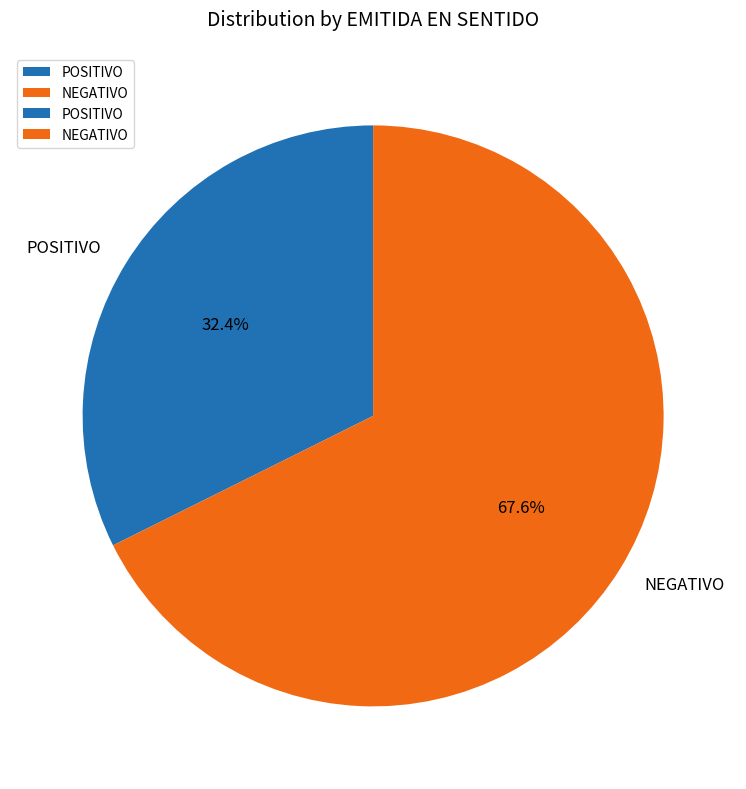

Does POSITIVO account for over 50% of the chart?

No